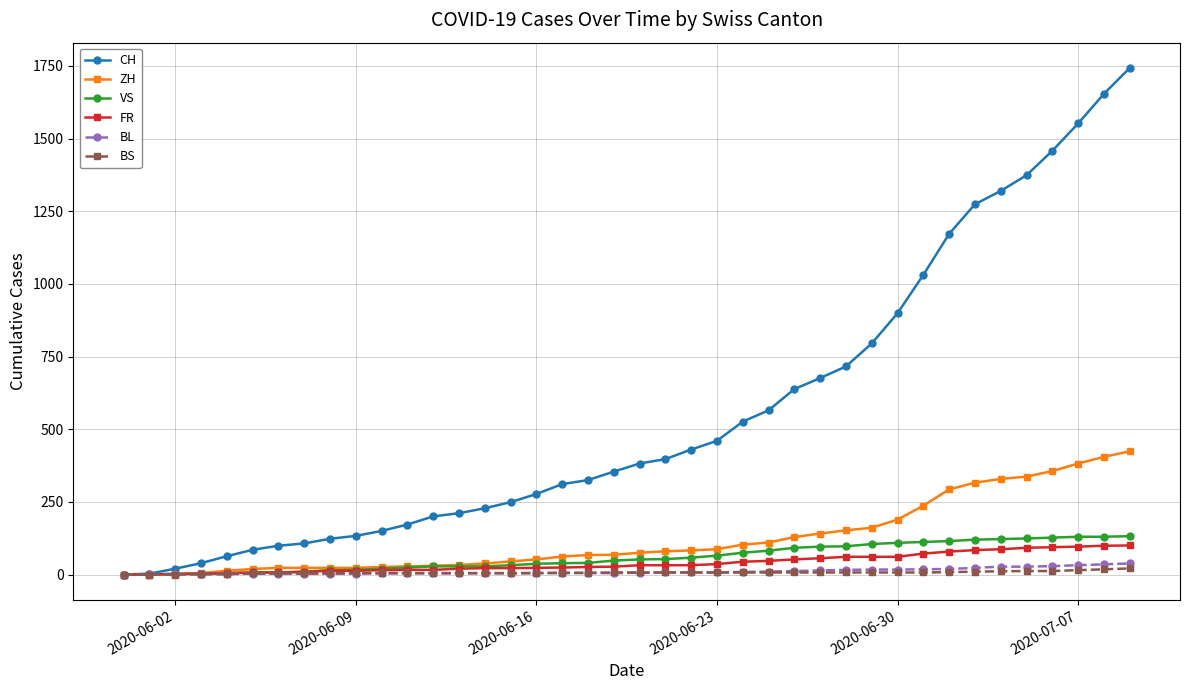

Which series has the largest range (max minus min)?

CH